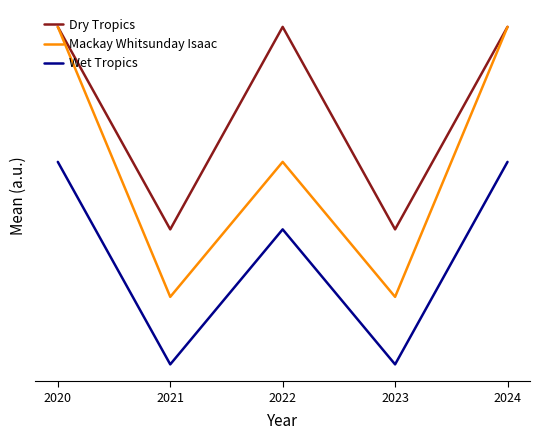

Does the chart have visible grid lines?

No